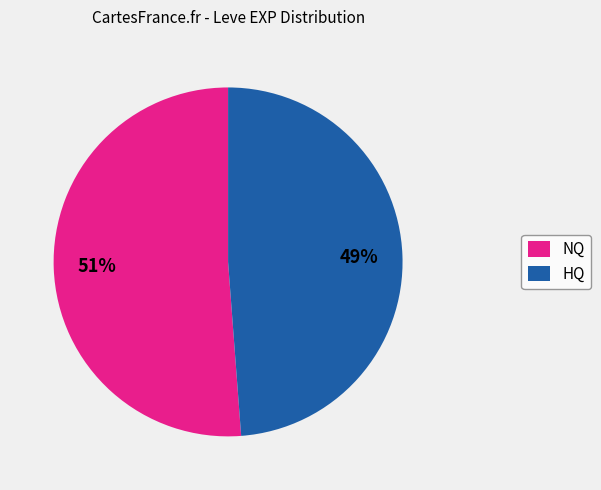

Approximately how many times larger is the value at HQ compared to NQ?

1.0